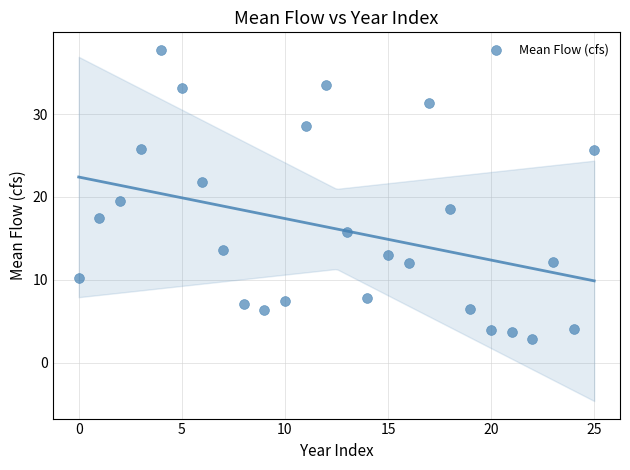

What is the range of Y values (max minus min)?

34.9